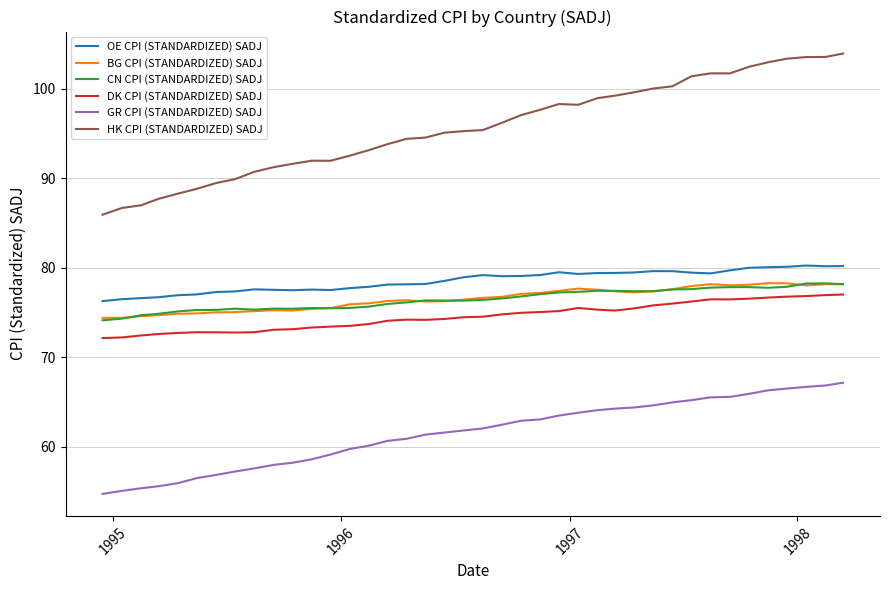

True or false: GR CPI (STANDARDIZED) SADJ and DK CPI (STANDARDIZED) SADJ cross at least once.

False